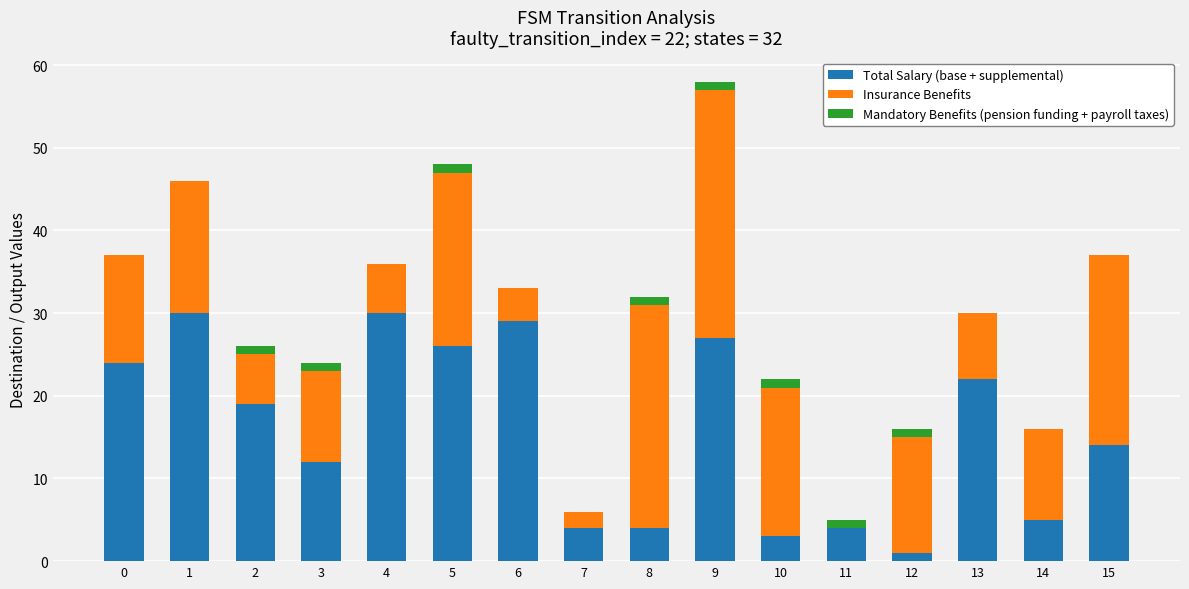

What is the sum of all Total Salary (base + supplemental) values?

254